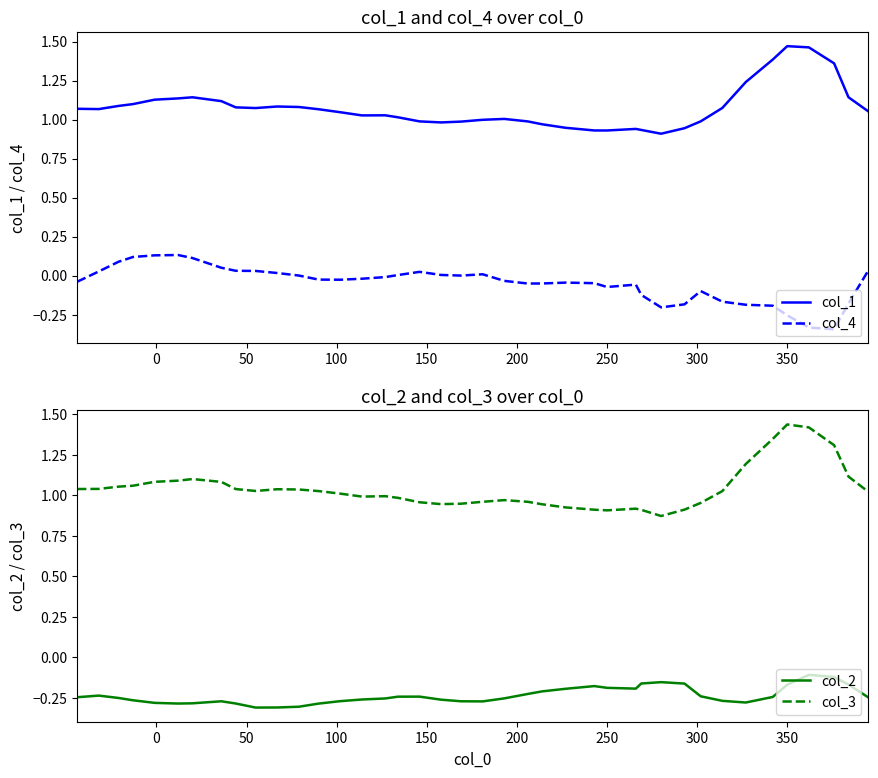

How many values in col_4 are below zero?

23